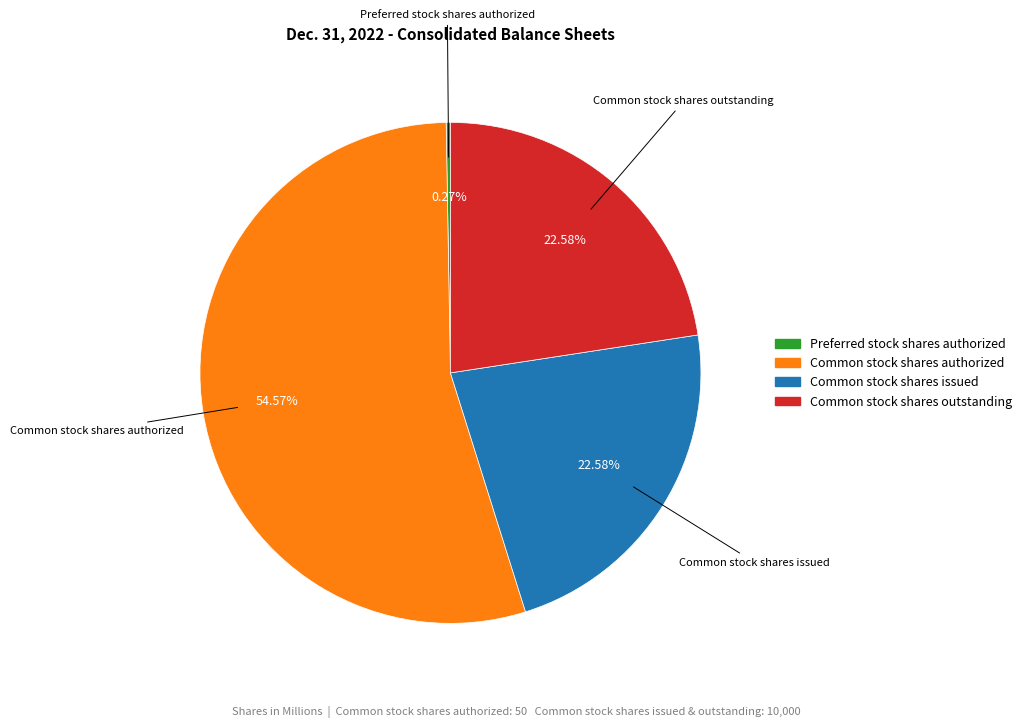

Does Common stock shares authorized represent more than half of the total?

Yes